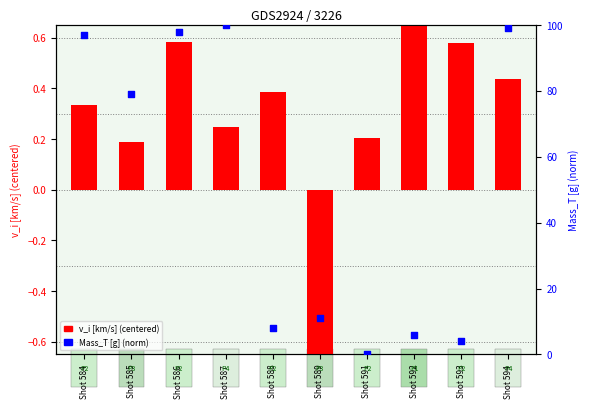

At how many categories does at least one series exceed 13?

5